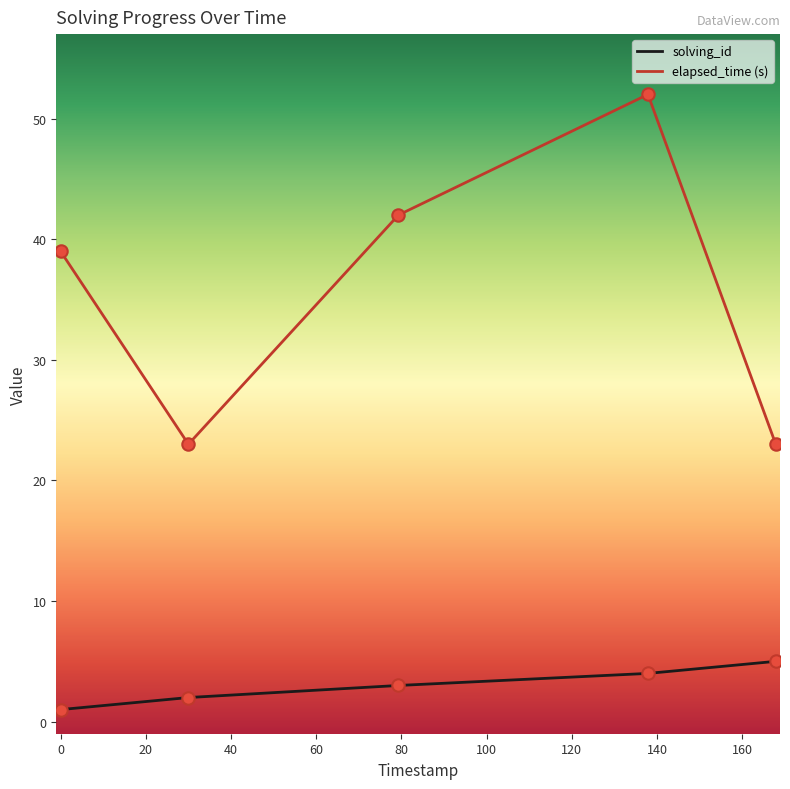

Which series has the widest spread of values?

elapsed_time (s)